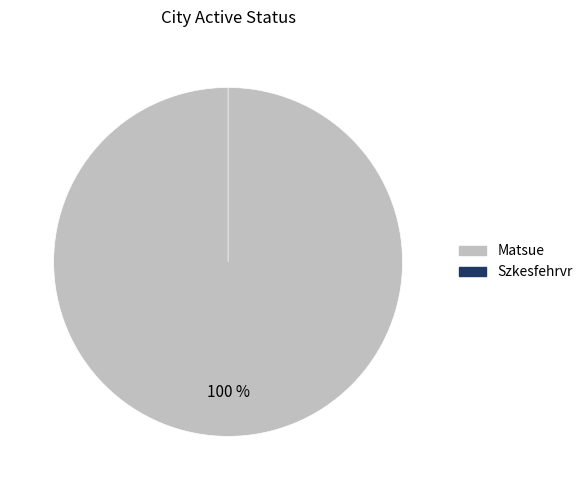

Rank the categories by value from highest to lowest.

Matsue, Szkesfehrvr